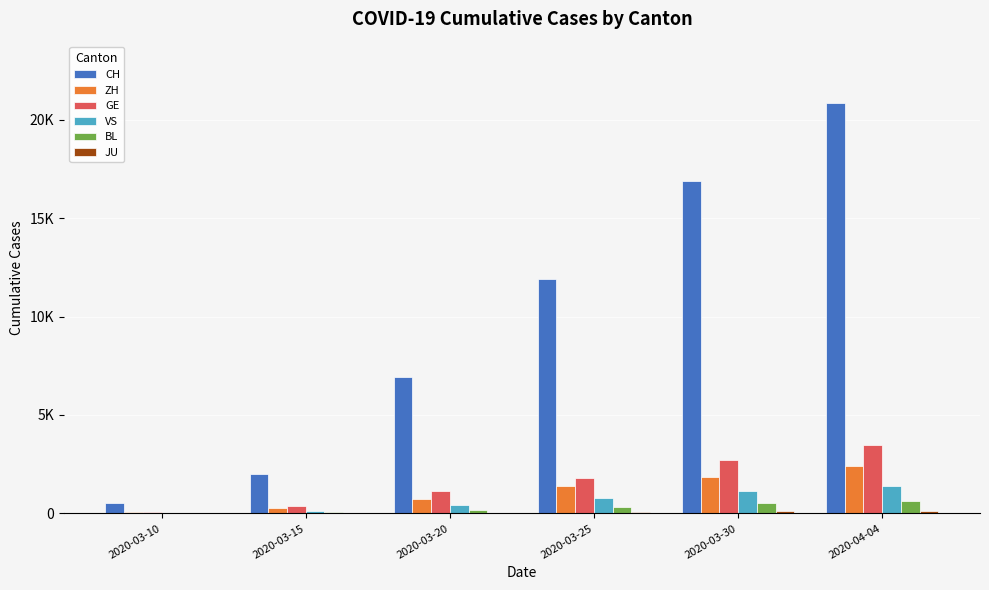

At which category is the sum across all series the highest?

2020-04-04